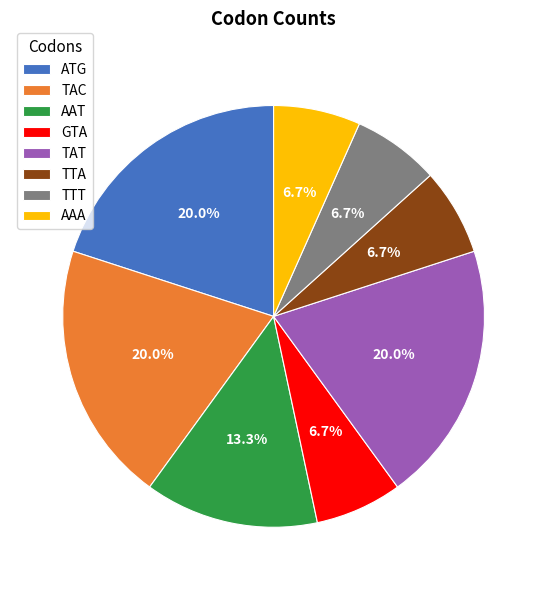

The TTA slice represents 1% of the pie. True or false?

False